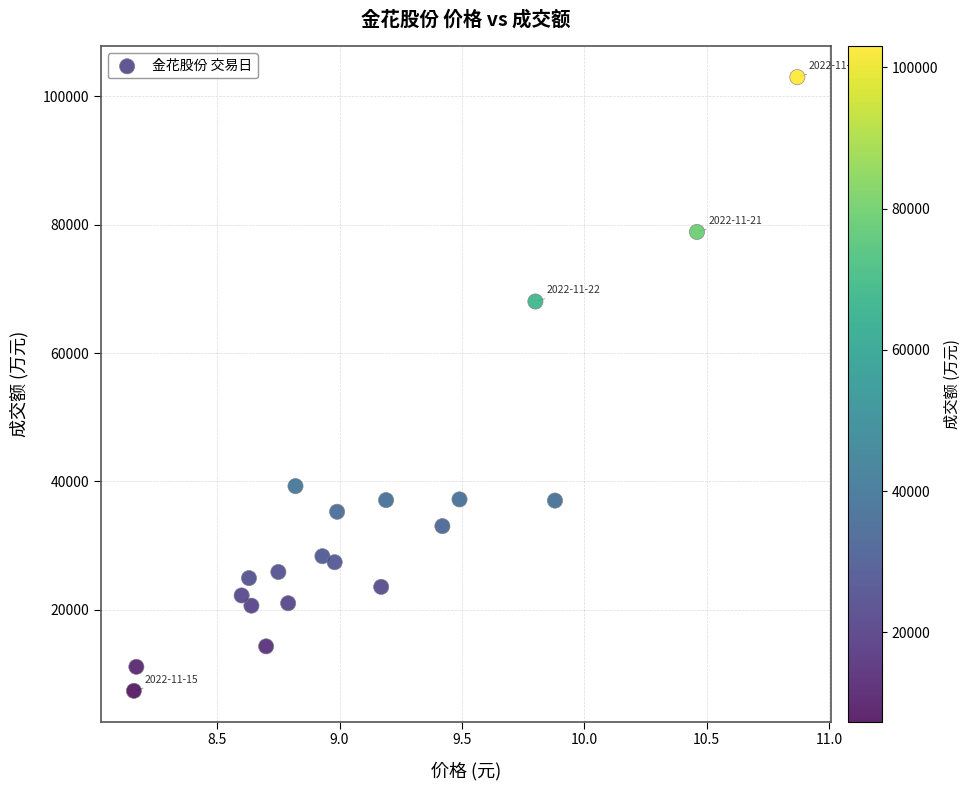

What Y value in the scatter plot is closest to 55178?

68029